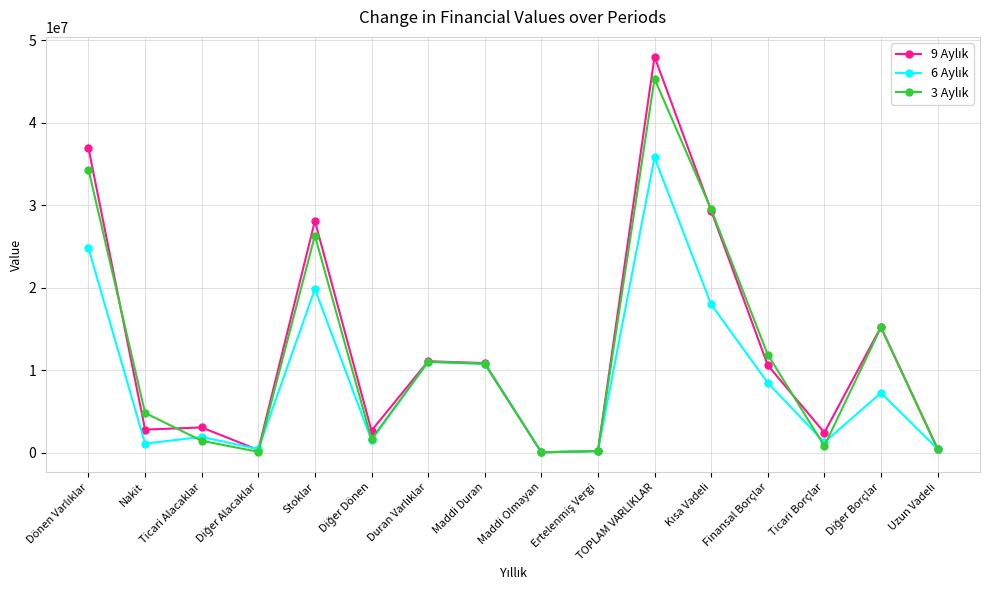

At how many categories does at least one series exceed 15821623?

4